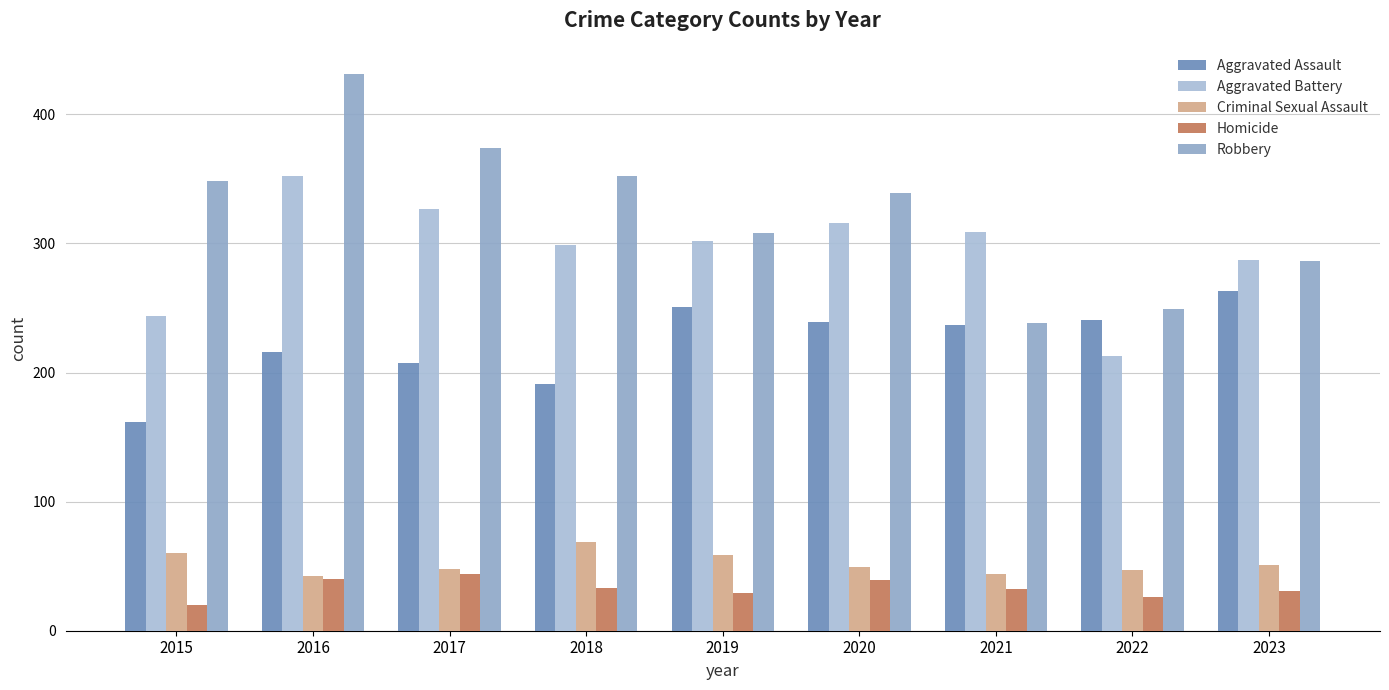

Are the bars horizontal?

No